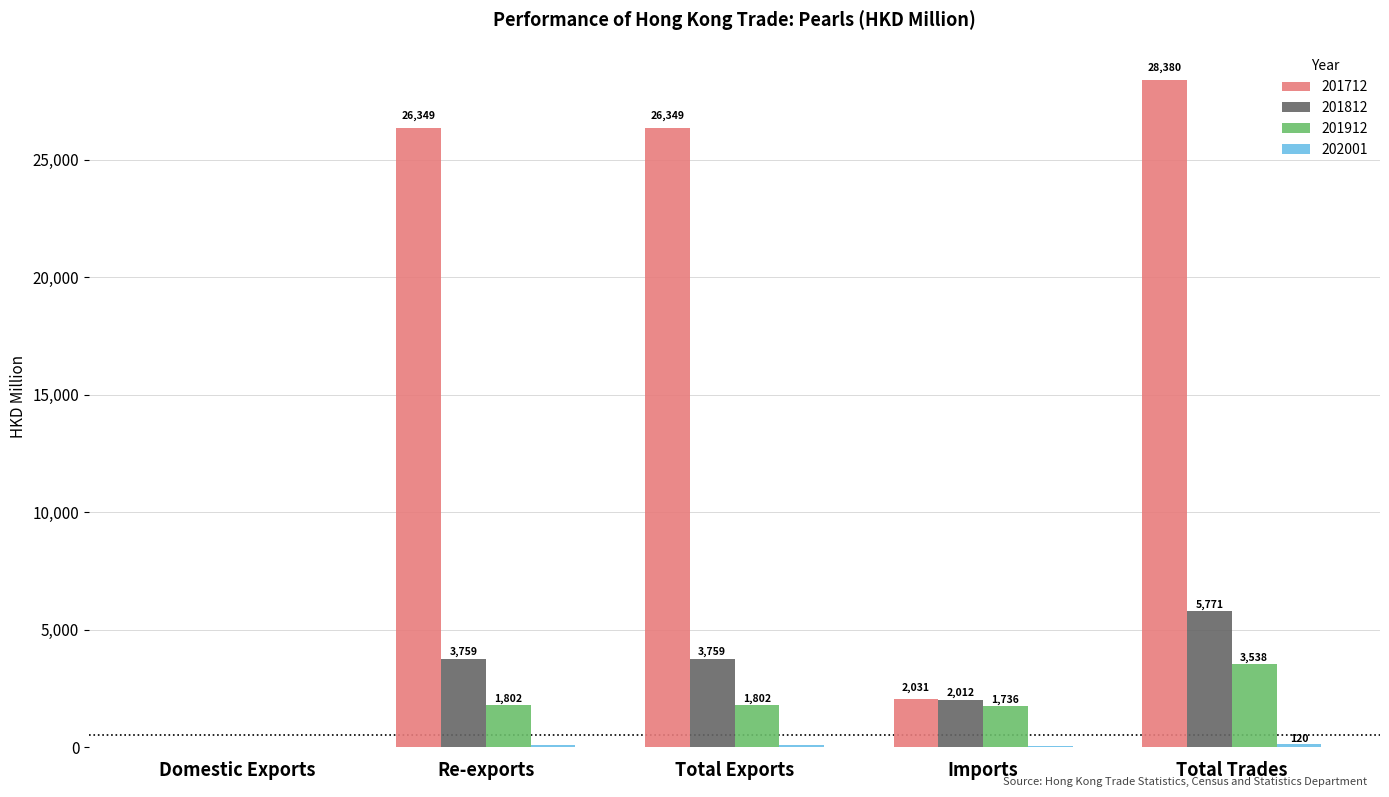

Which label corresponds to the largest value in the chart?

Total Trades